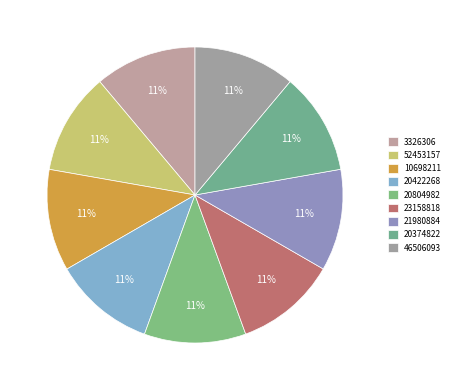

True or false: 20804982 accounts for 11% of the total.

True